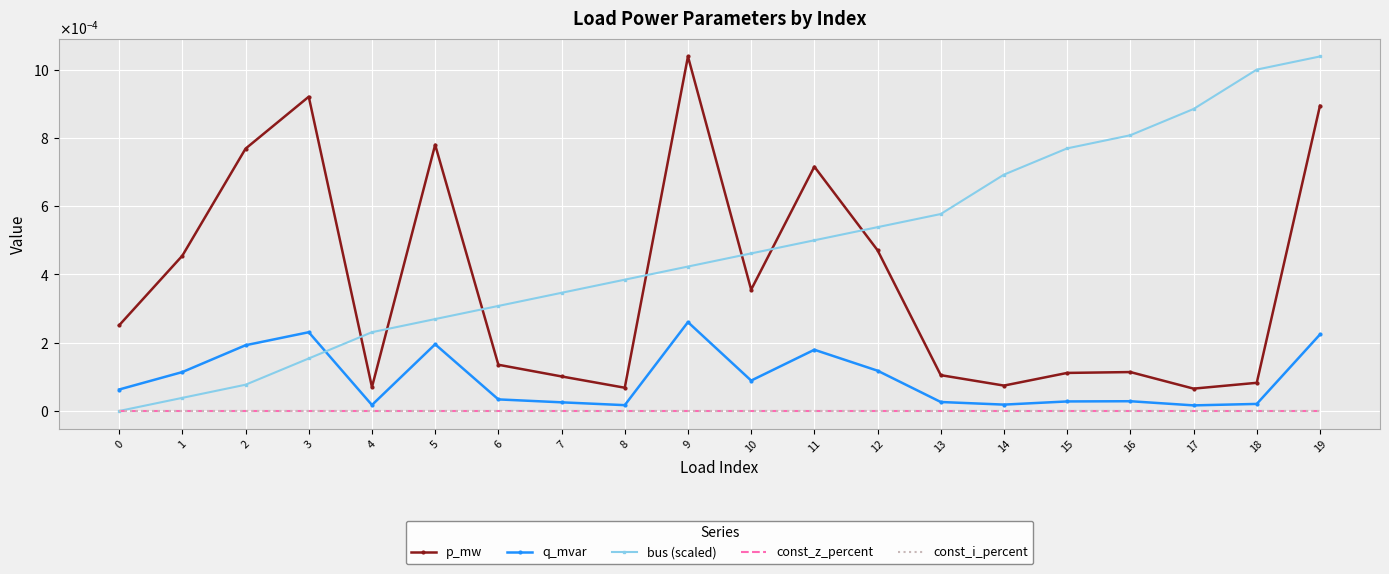

At which category is the sum across all series the highest?

19